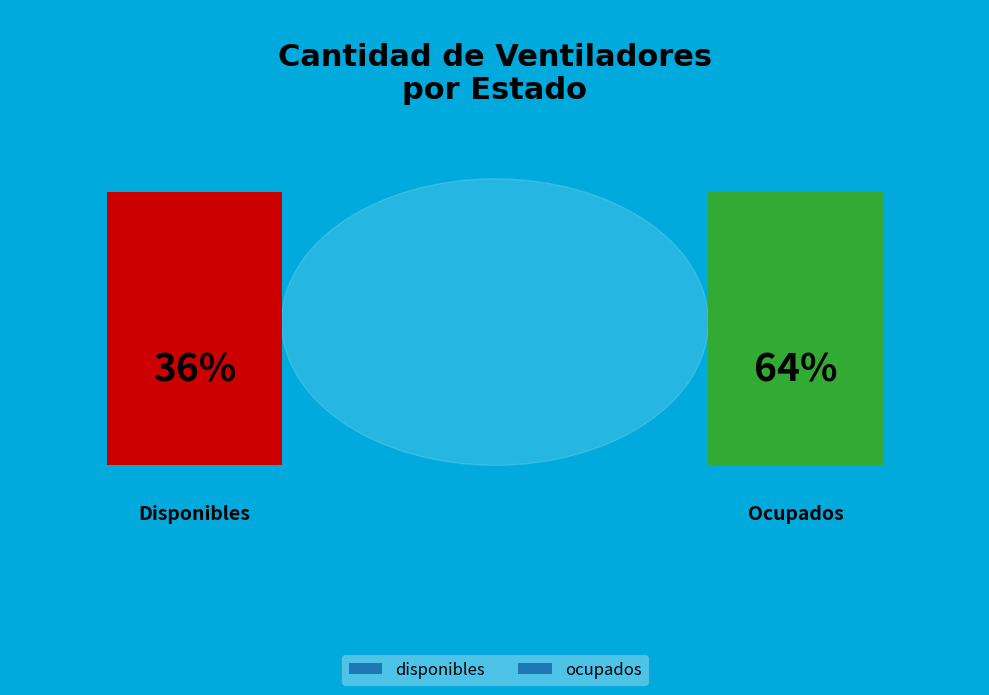

Rank the categories by value from lowest to highest.

disponibles, ocupados